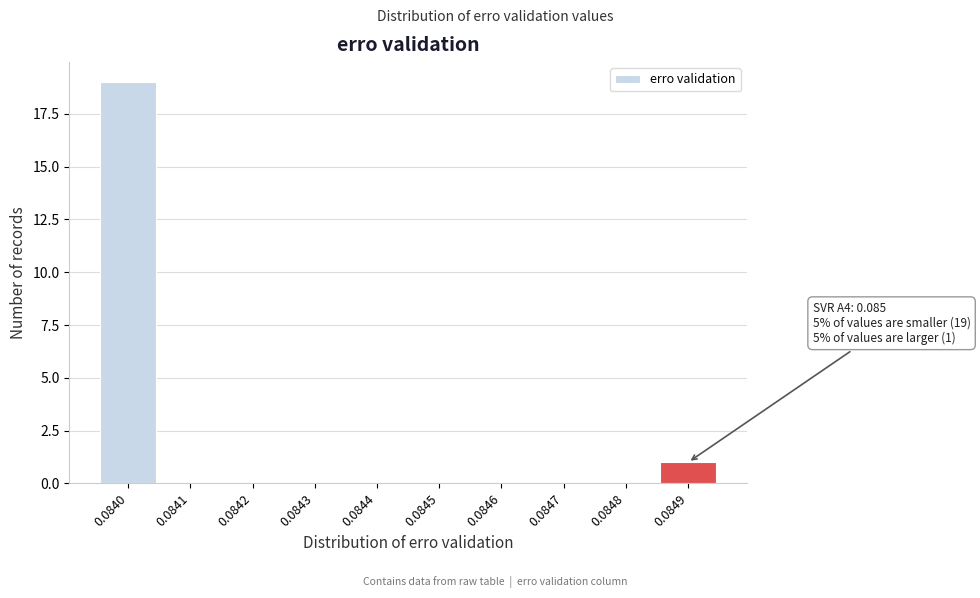

Reading left to right, list all the values displayed in this chart.

0.0840=19	0.0841=0	0.0842=0	0.0843=0	0.0844=0	0.0845=0	0.0846=0	0.0847=0	0.0848=0	0.0849=1